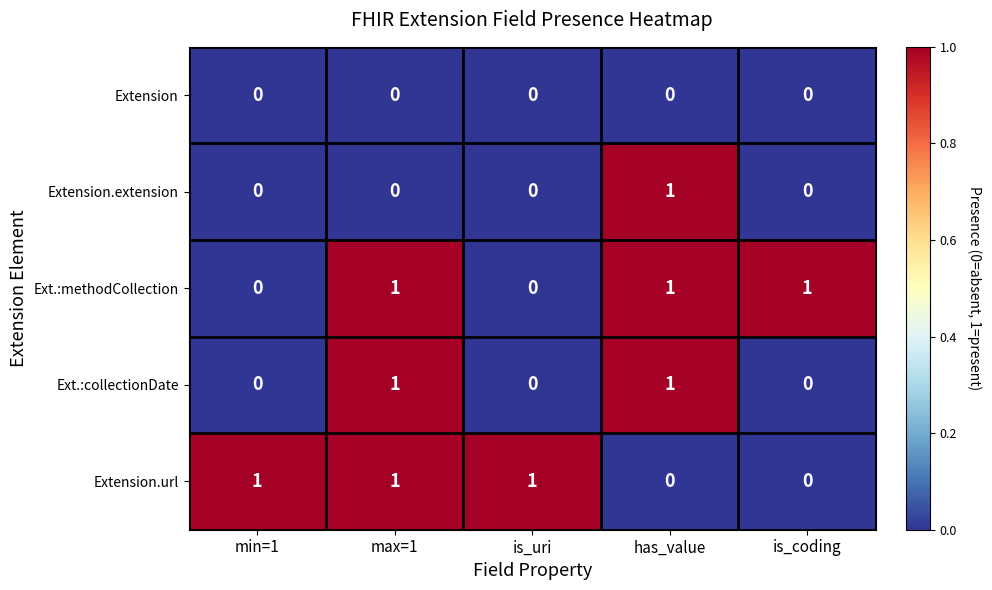

True or false: Extension.url has a value of 0 at is_coding.

True